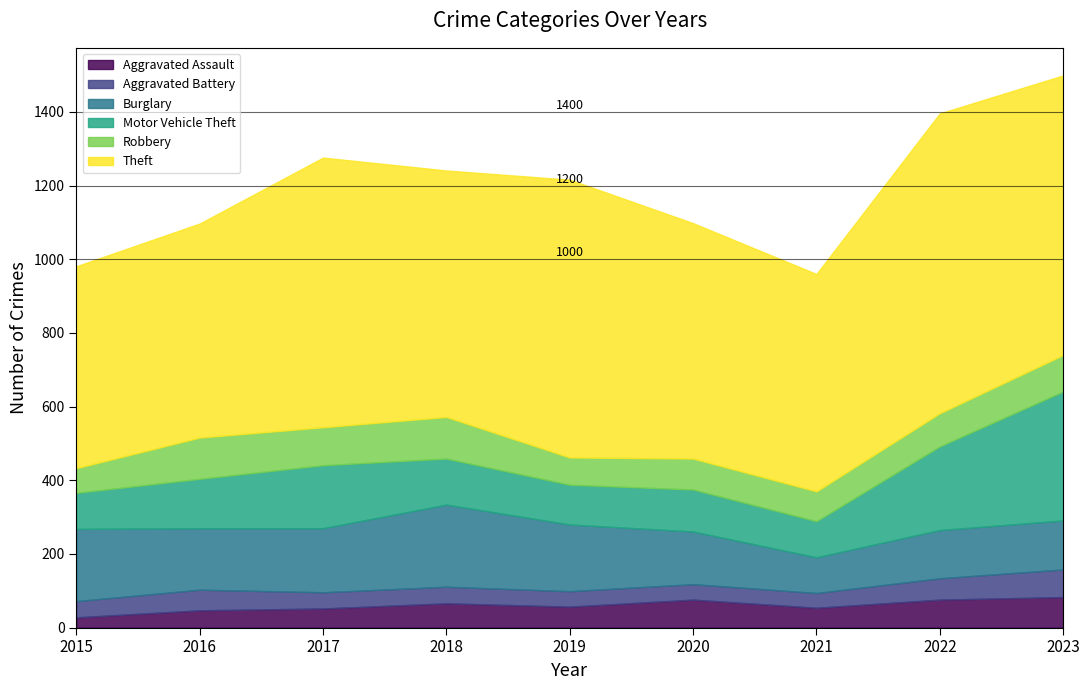

What is the value of the Motor Vehicle Theft point at the 8th from the left?

227